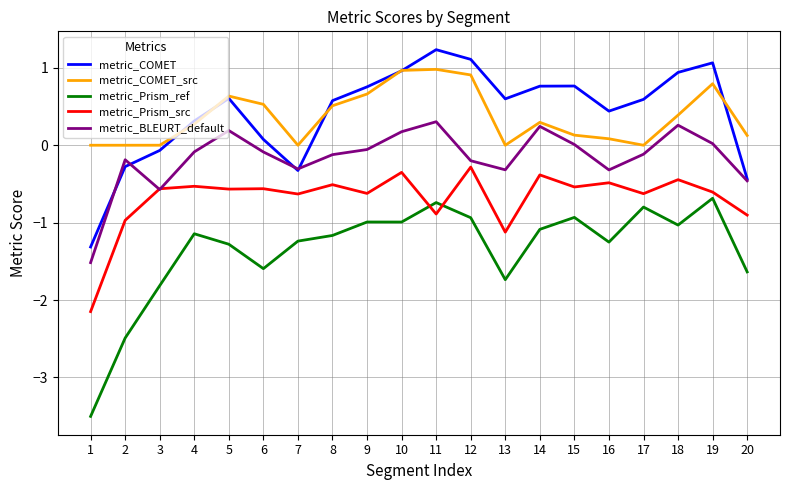

True or false: metric_COMET and metric_Prism_src intersect in this chart.

False